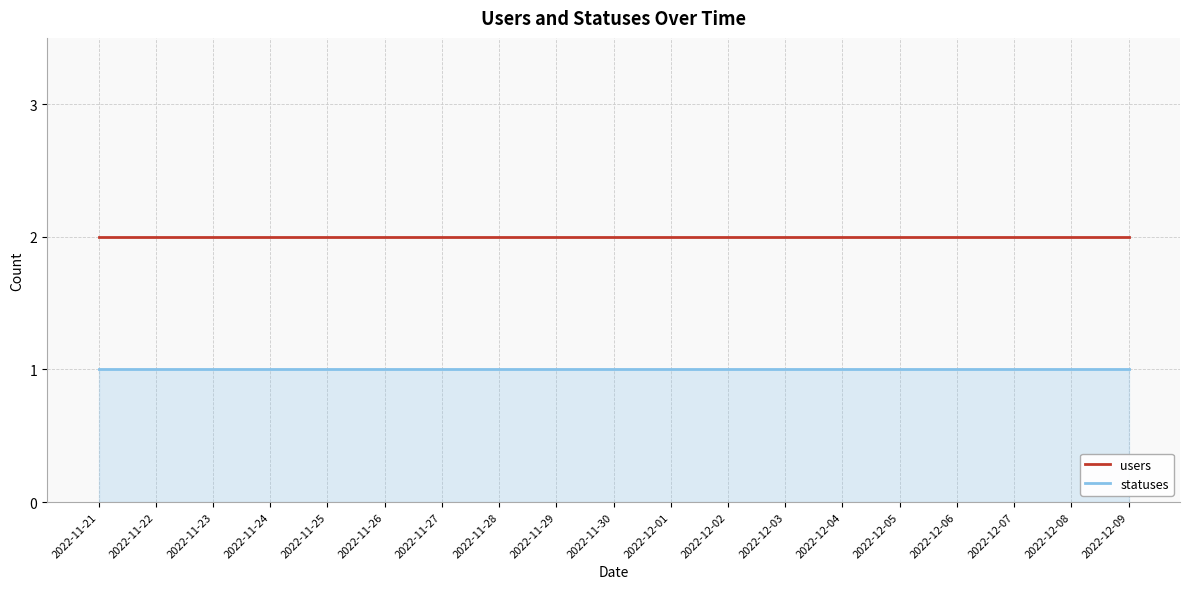

What is the approximate value of statuses at 2022-11-21?

1